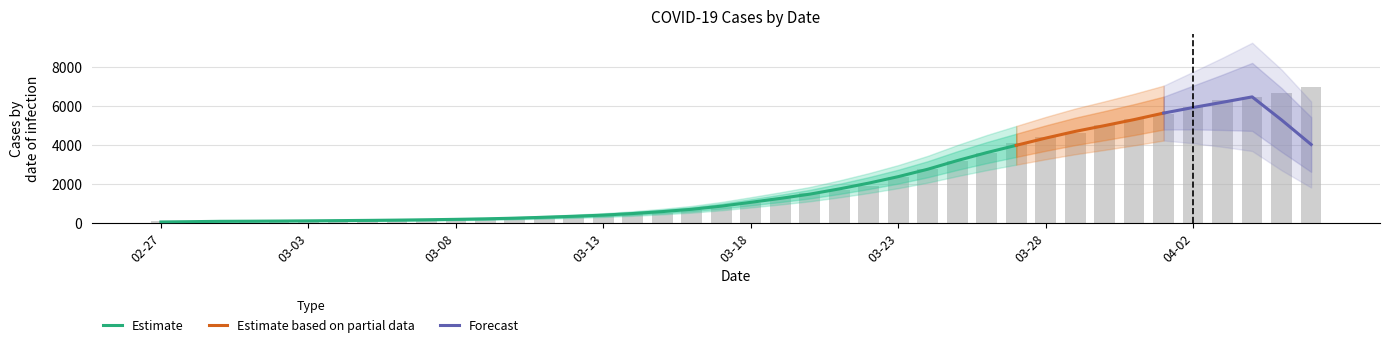

What is the sum of the values at 2020-03-25 and 2020-02-29?

3237